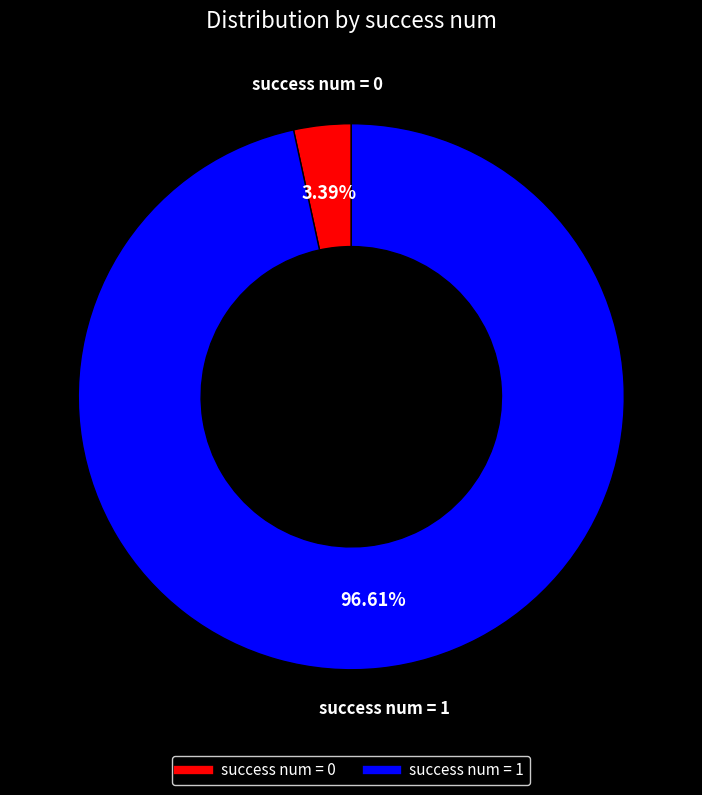

Does any single category account for the majority?

Yes